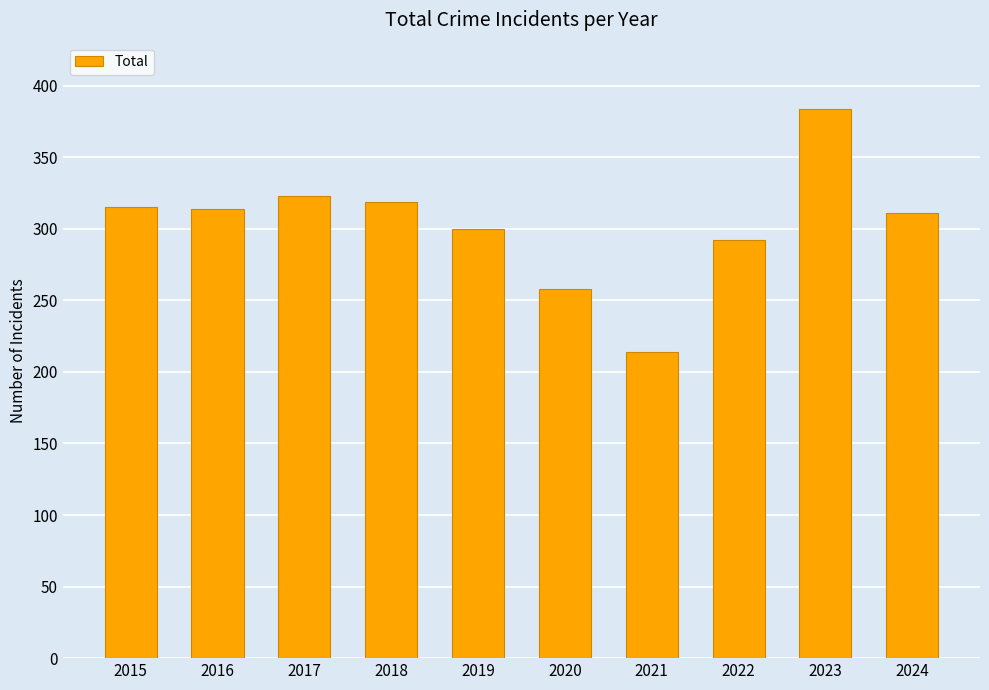

At which label does the data first exceed 314?

2015